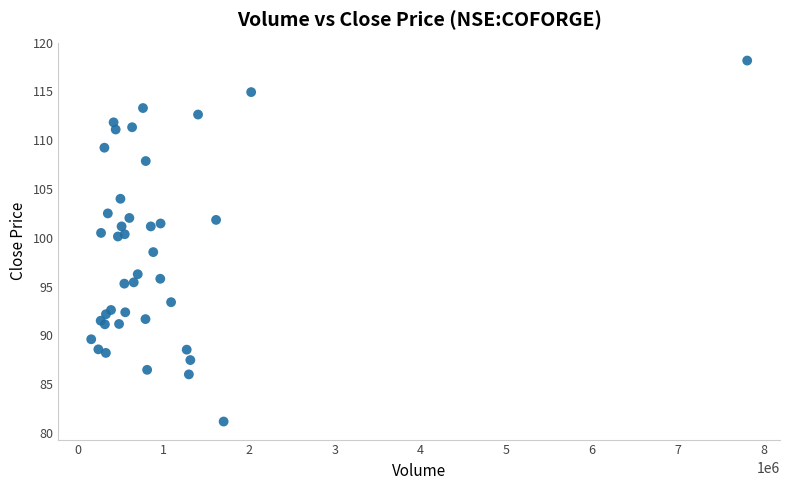

What Y value in the scatter plot is closest to 99?

98.5